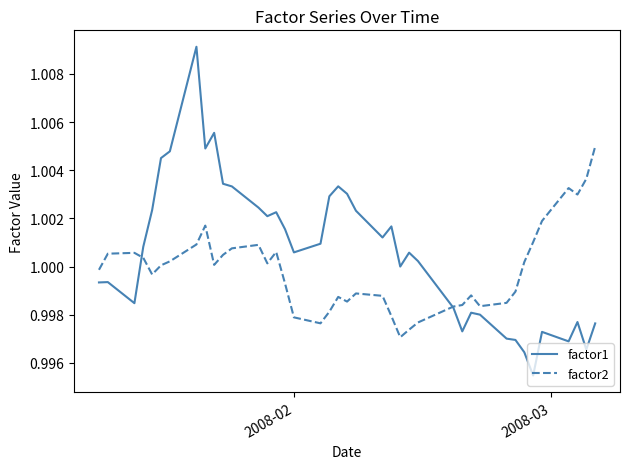

Does the chart display data point markers on the line(s)?

No